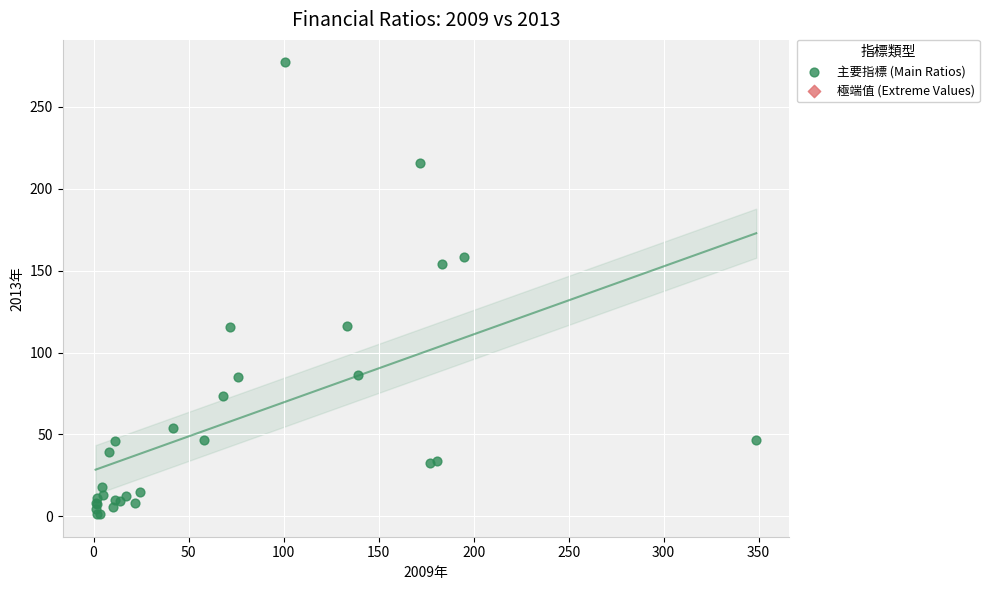

What Y value in the scatter plot is closest to 139?

154.2